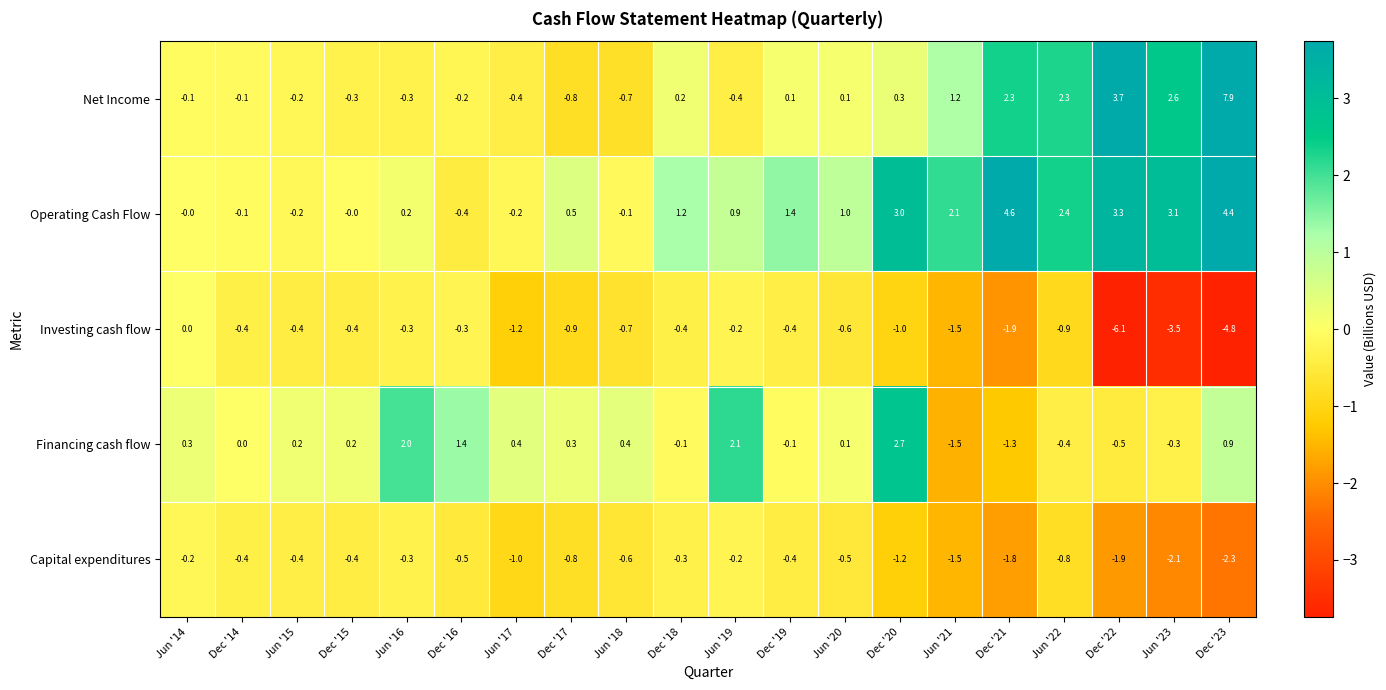

At which label does Investing cash flow reach its minimum?

Dec '22